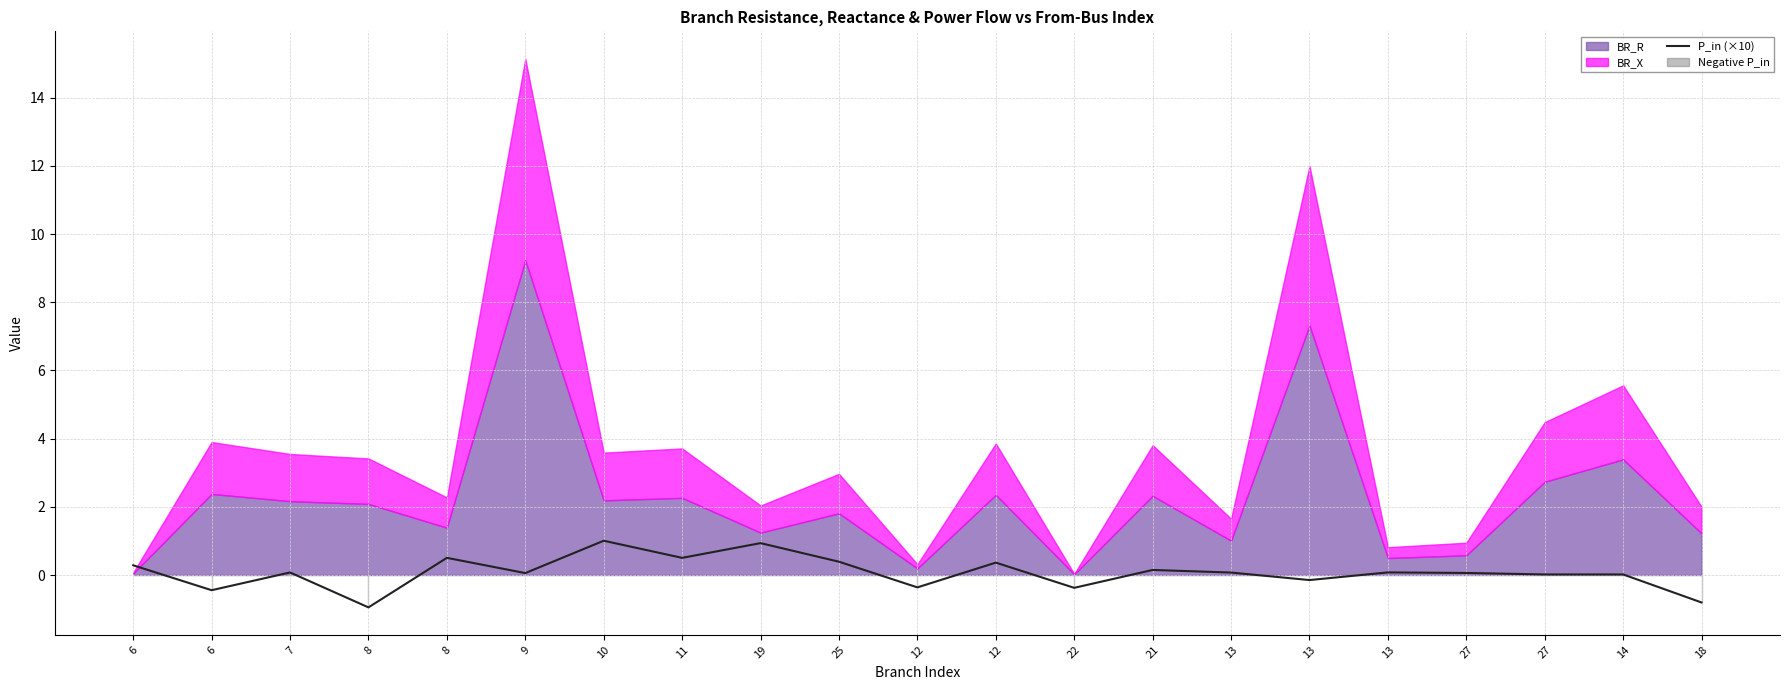

How many data points are less than 0?

6